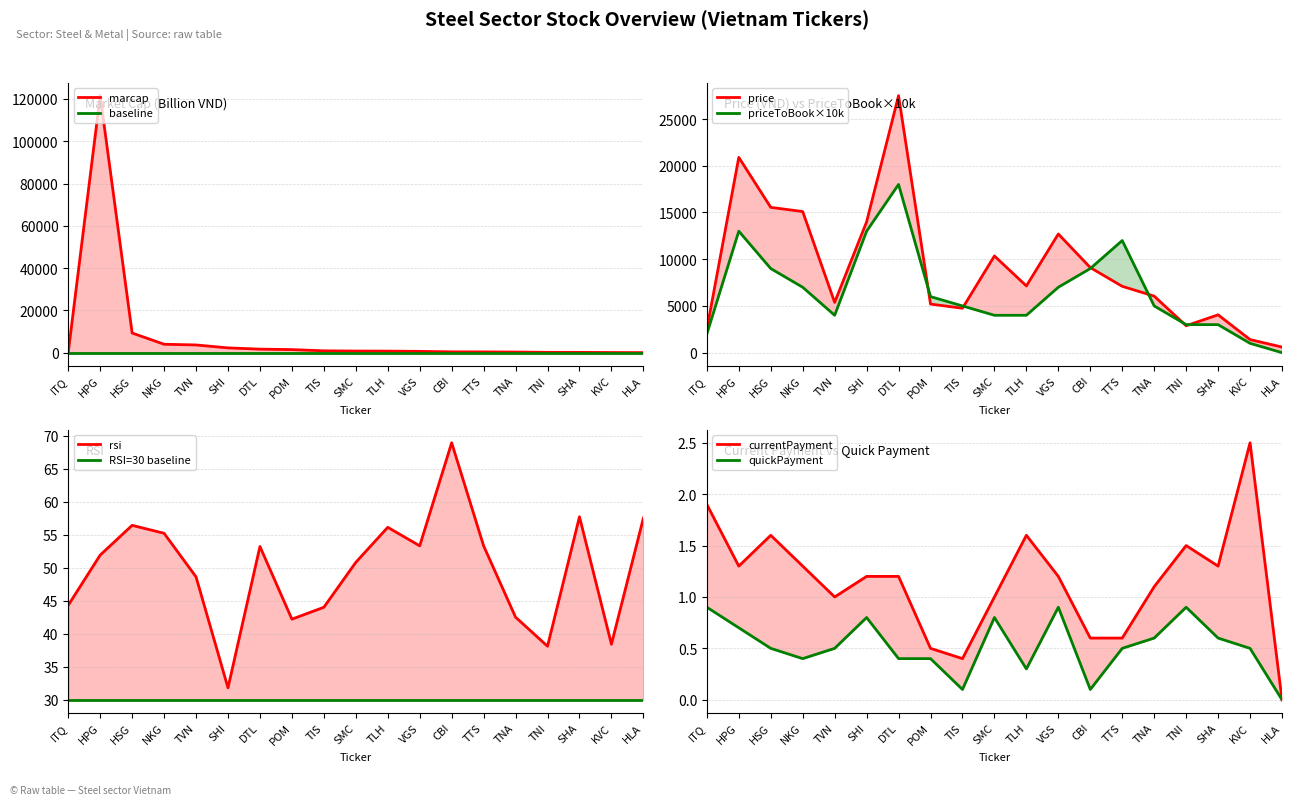

At which label is marcap closest to 60775?

HSG